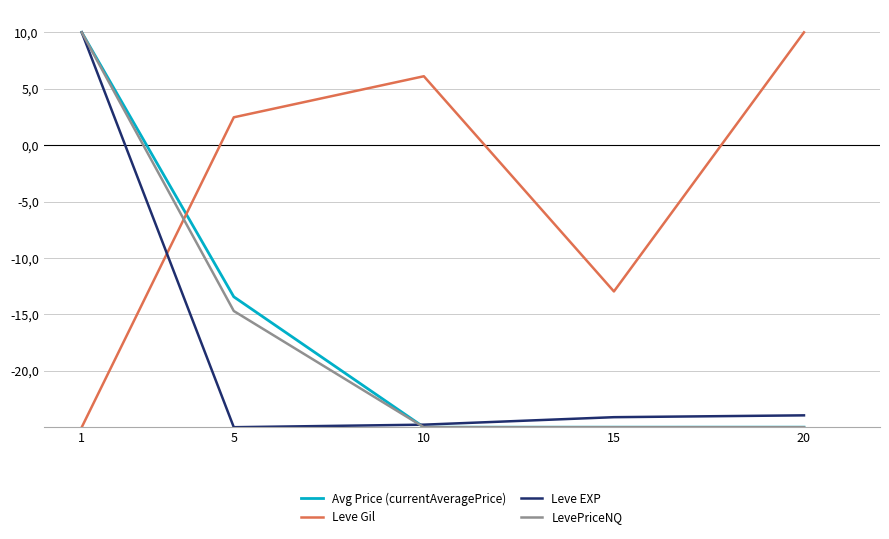

True or false: Avg Price (currentAveragePrice) has more than 0 interior local peaks.

False